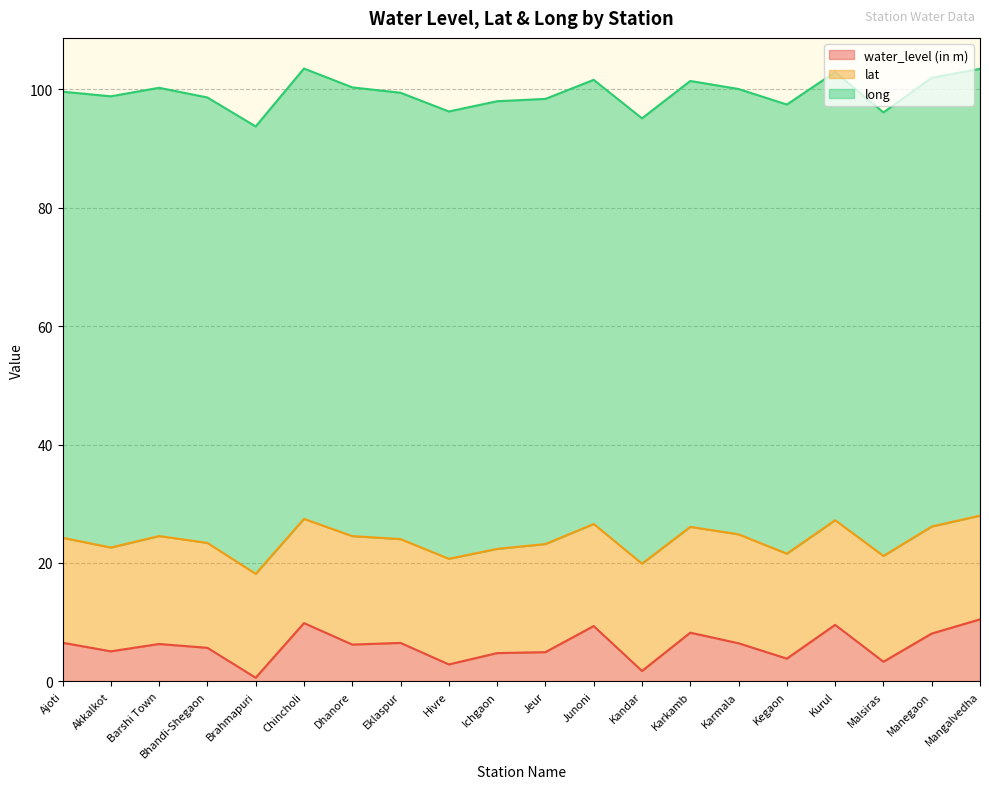

How many data points in long are less than 75?

1